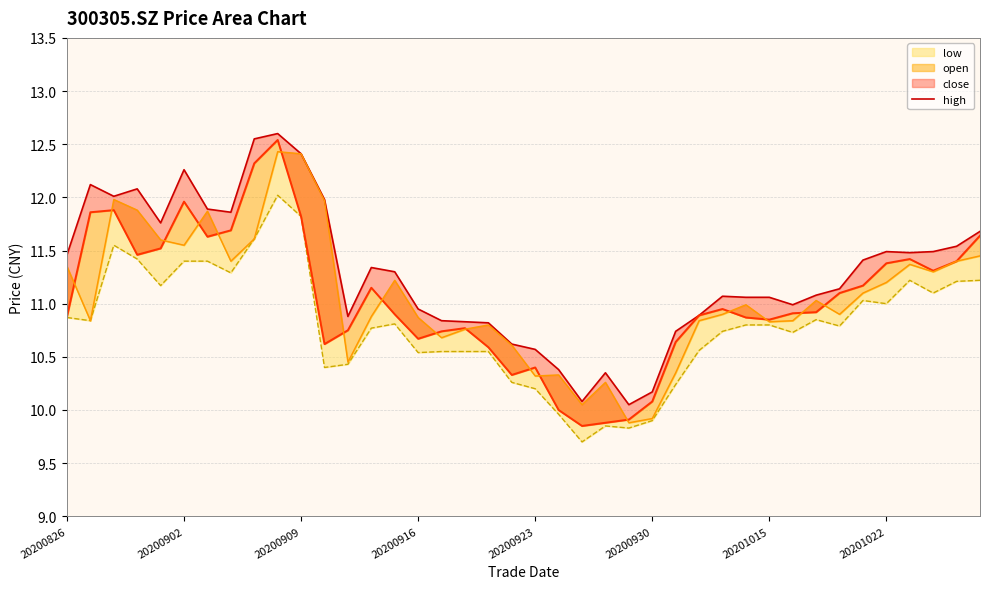

How many values exceed 11?

25